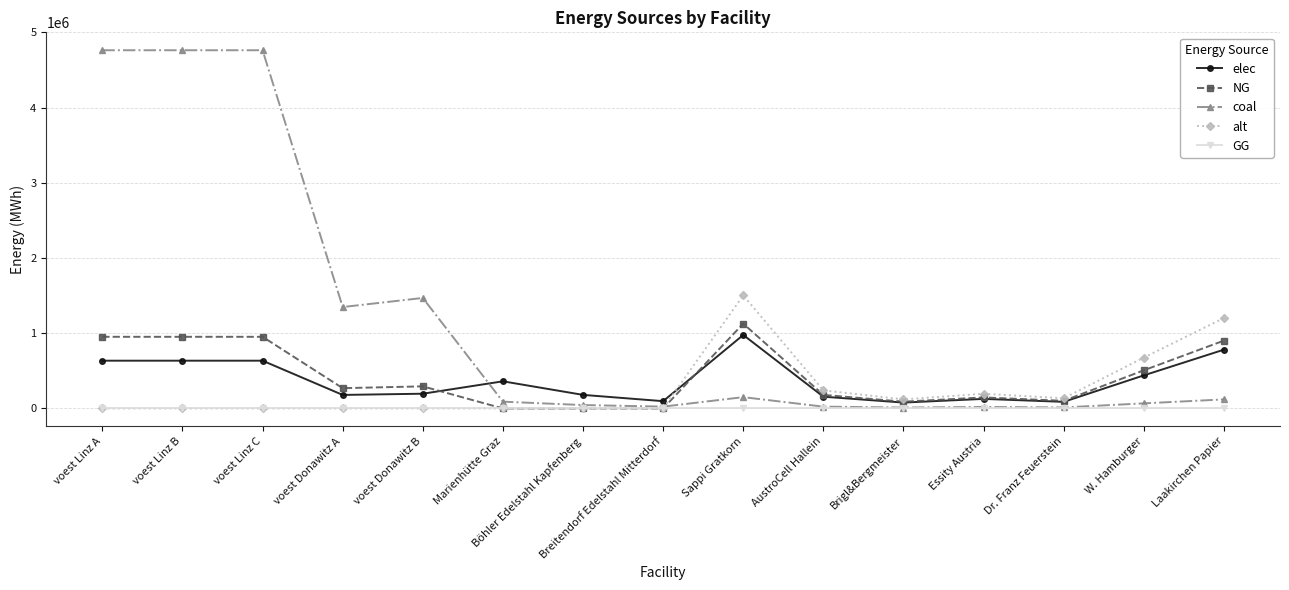

How many data points does each series have?

15